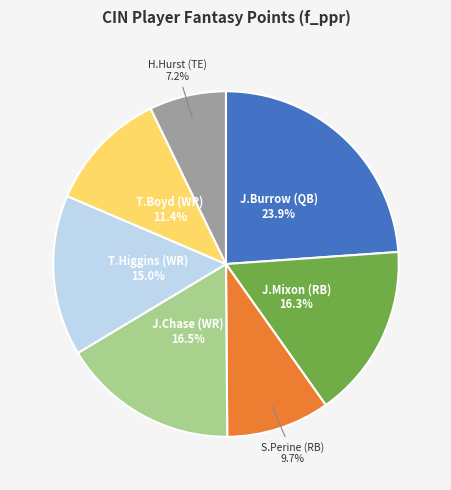

Which has a higher value, S.Perine (RB) or J.Chase (WR)?

J.Chase (WR)